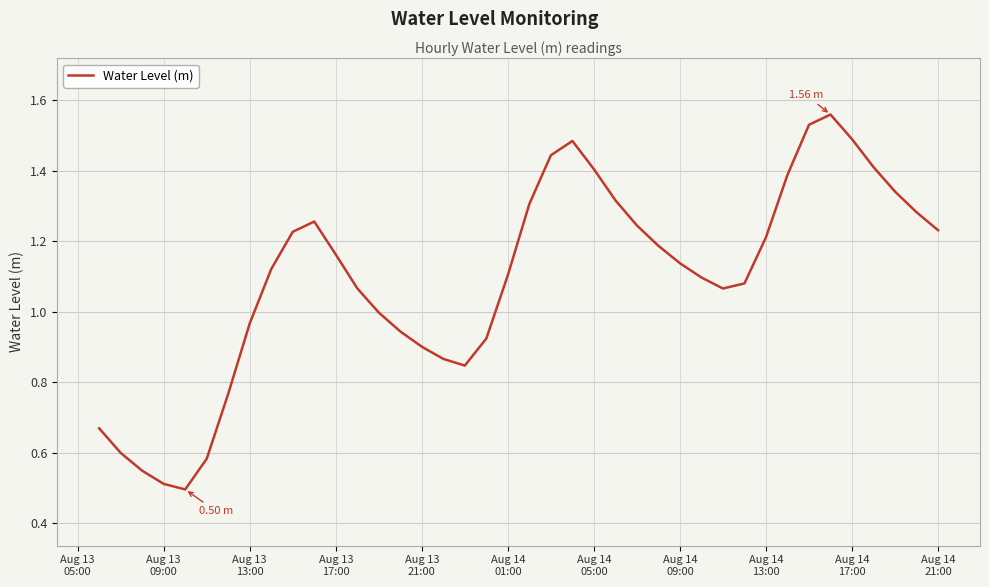

Reading right to left, extract all data points from this chart.

1.2	1.3	1.3	1.4	1.5	1.6	1.5	1.4	1.2	1.1	1.1	1.1	1.1	1.2	1.2	1.3	1.4	1.5	1.4	1.3	1.1	0.9	0.8	0.9	0.9	0.9	1.0	1.1	1.2	1.3	1.2	1.1	1.0	0.8	0.6	0.5	0.5	0.5	0.6	0.7